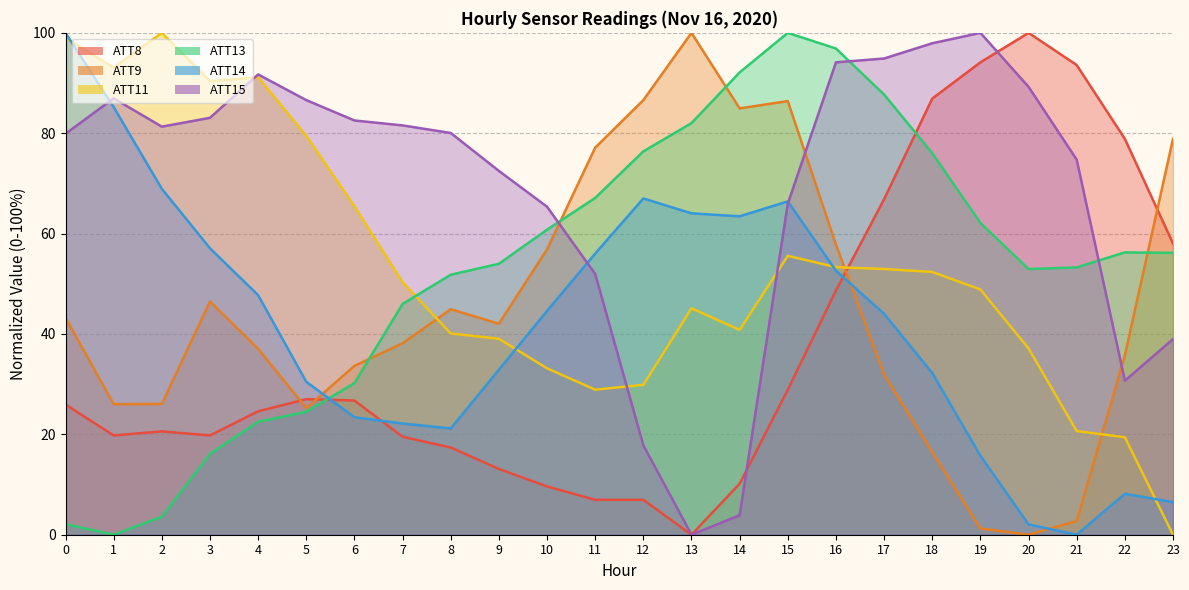

What is the value of the ATT11 point at the 12th from the left?

28.9